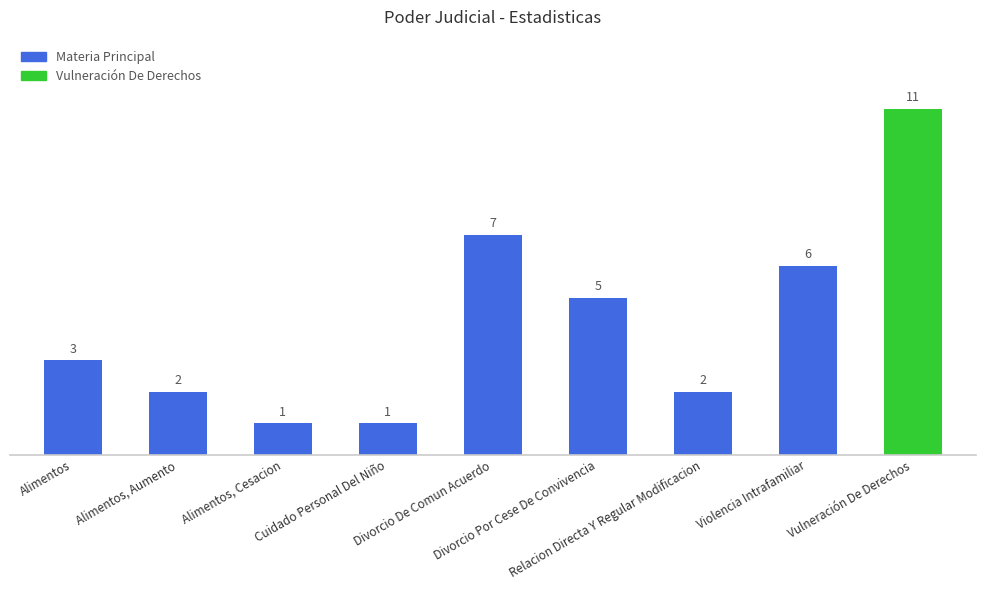

Does the chart contain stacked bars?

No